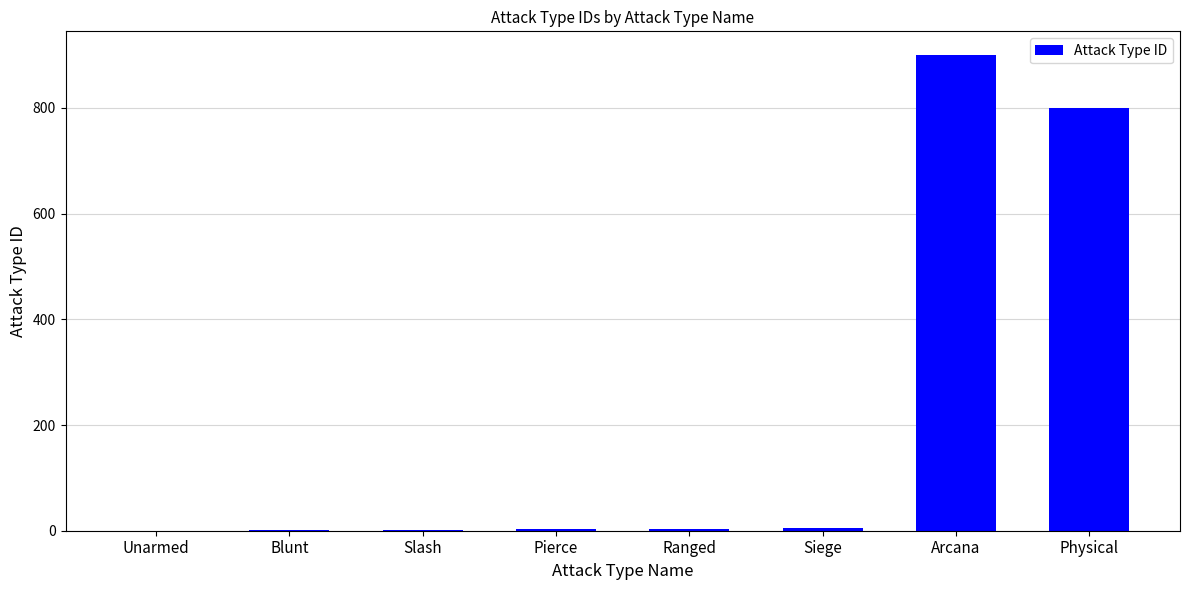

Is it true that the value at Unarmed is -600?

False